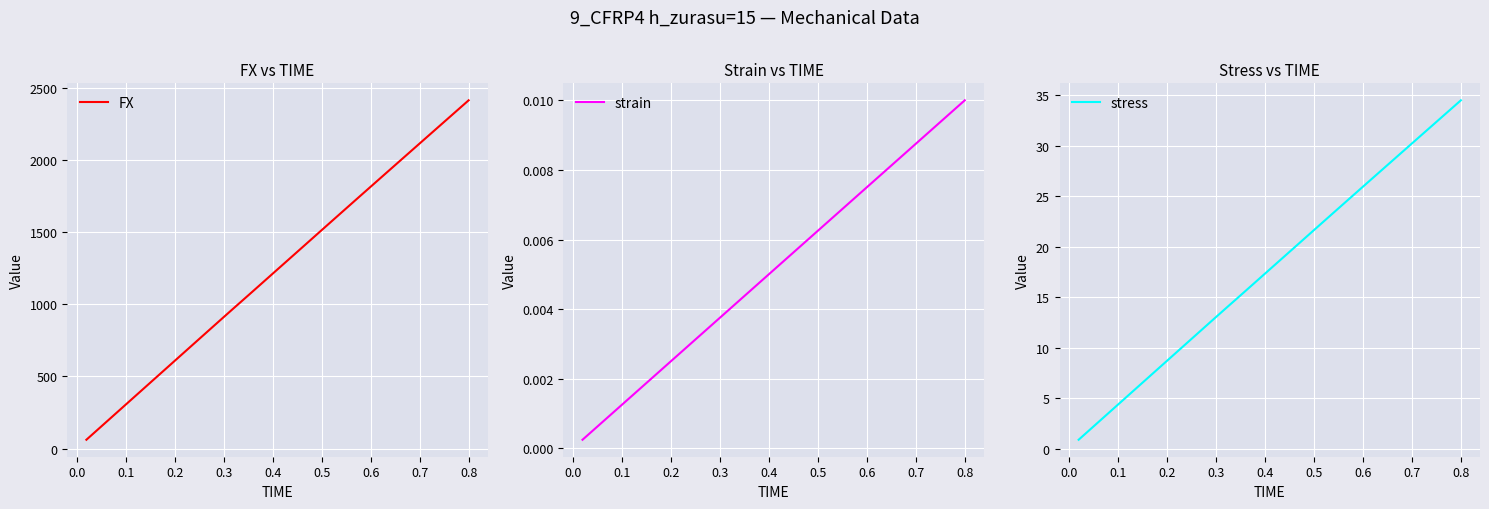

Which series has the largest range (max minus min)?

FX